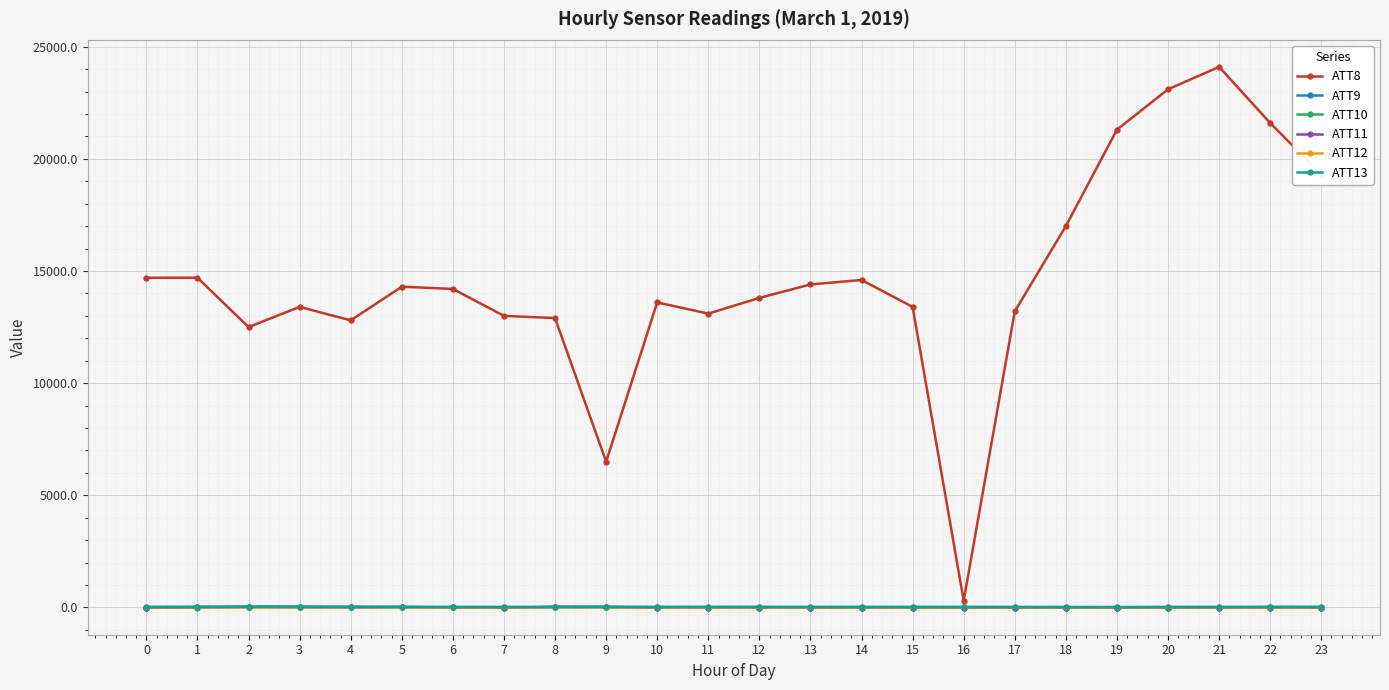

Which series has the widest spread of values?

ATT8